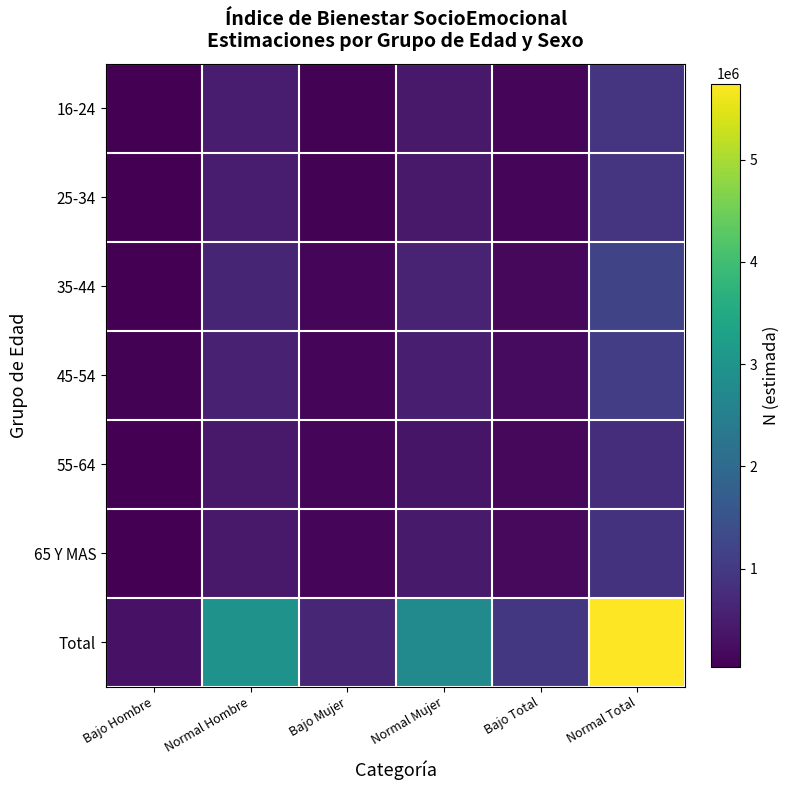

At Bajo Mujer, list the series in order from largest to smallest.

Total, 45-54, 65 Y MAS, 35-44, 55-64, 16-24, 25-34